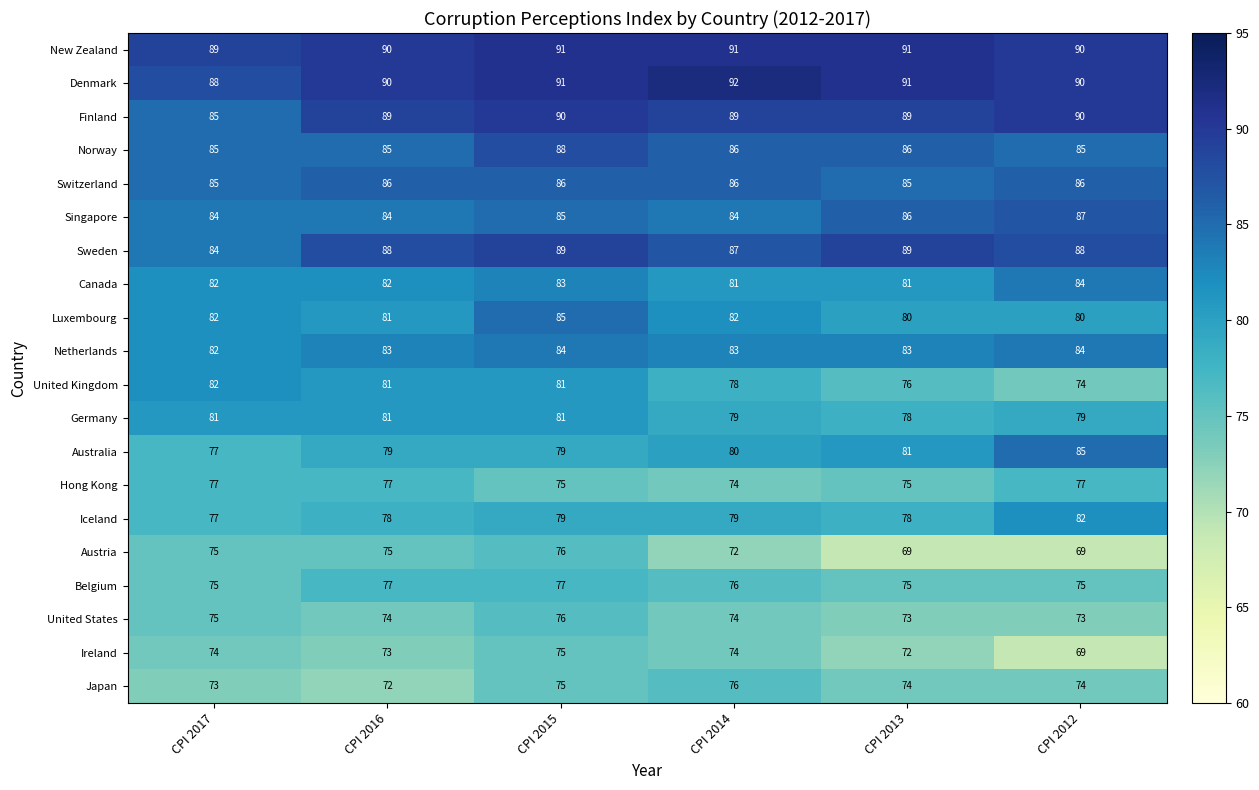

What is the difference between the maximum and second lowest values in the Austria series?

7